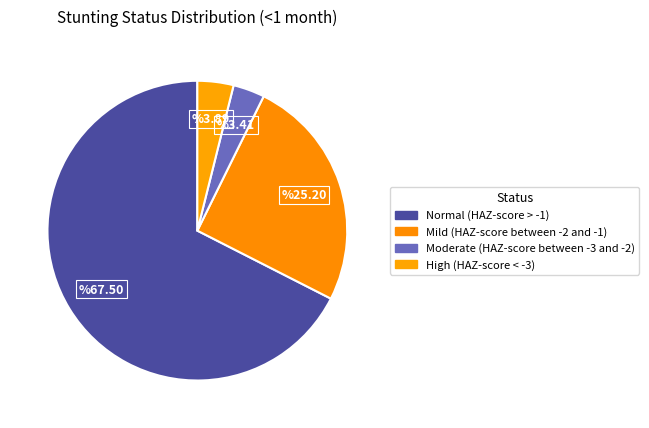

To the nearest percent, what portion does Mild (HAZ-score between -2 and -1) represent?

25%